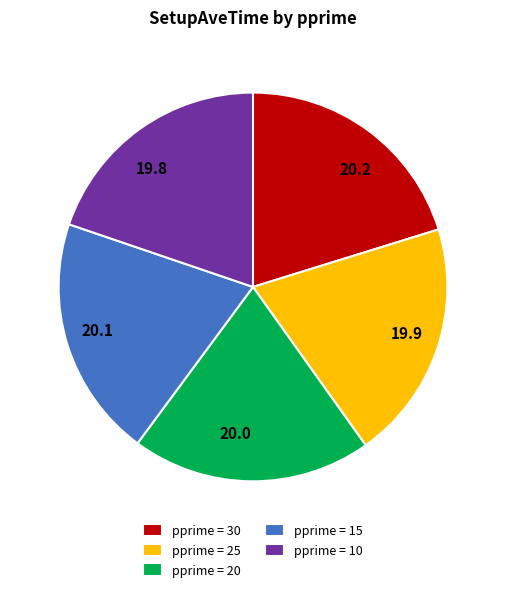

Is it true that 20.2 is 33% of the pie?

False